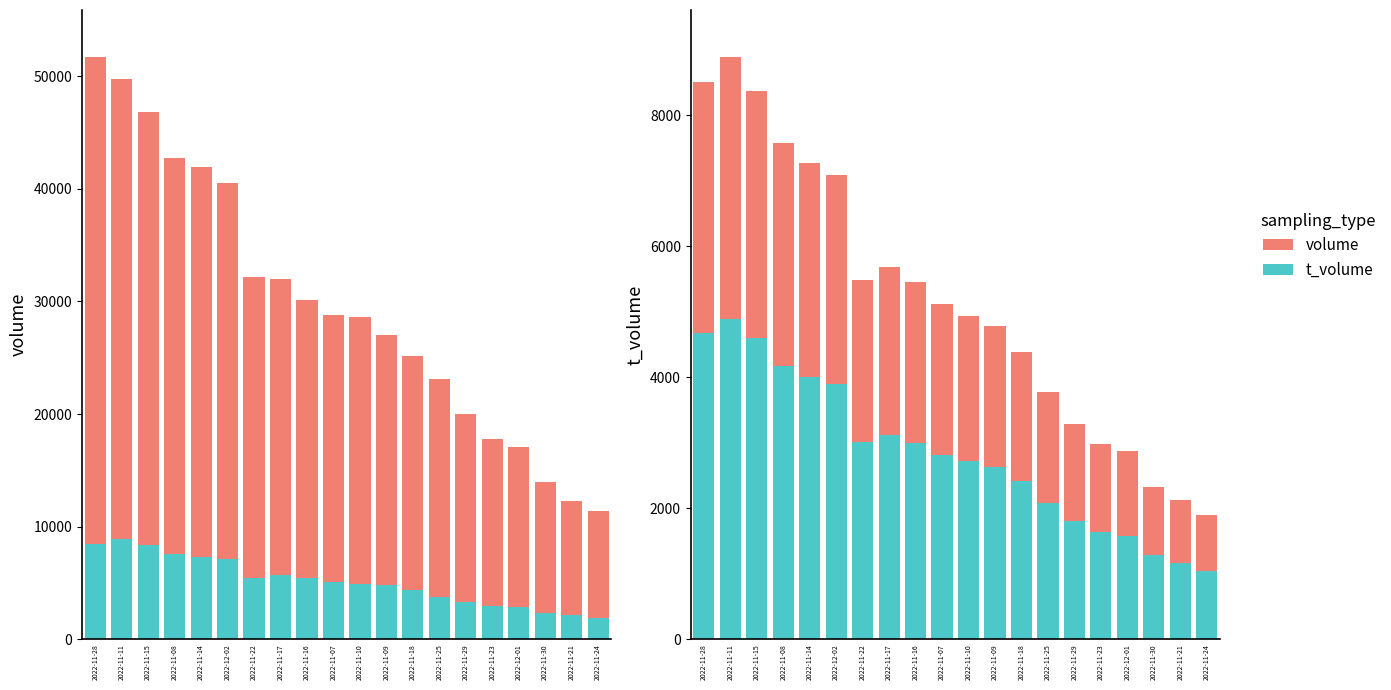

At which category does the chart reach its minimum across all series?

2022-11-24